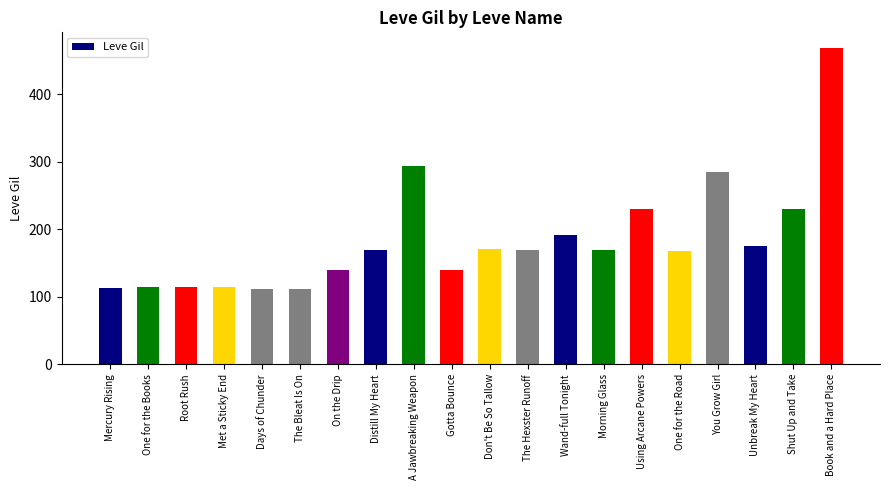

What is the difference between the values at You Grow Girl and Days of Chunder?

172